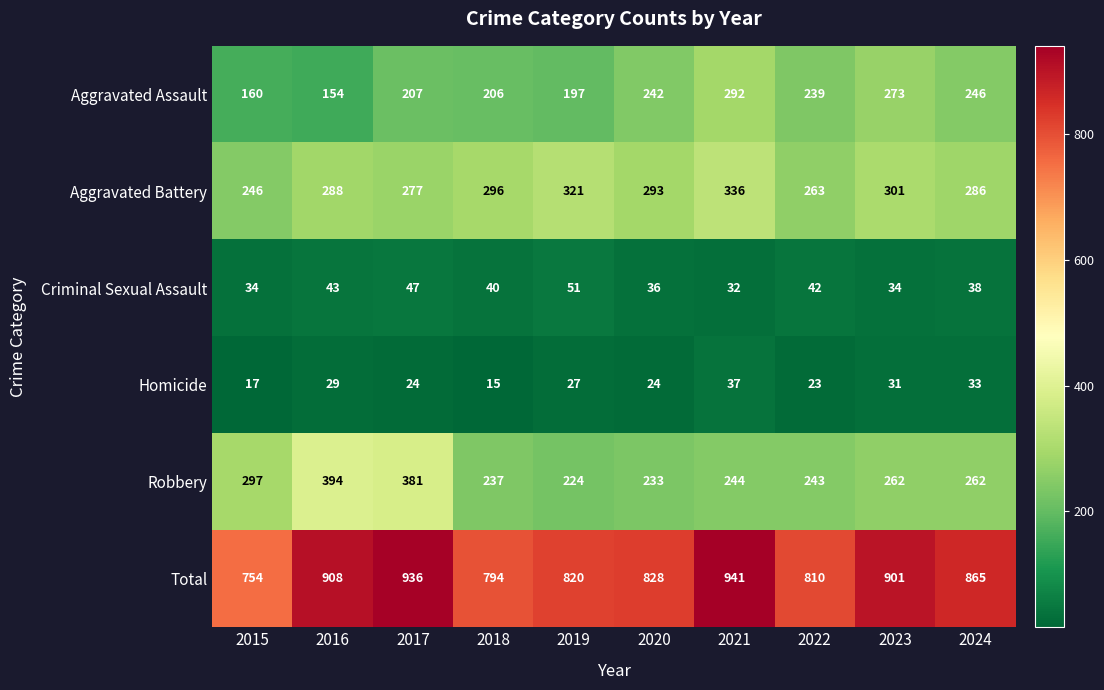

At which label is Aggravated Battery closest to 291?

2020